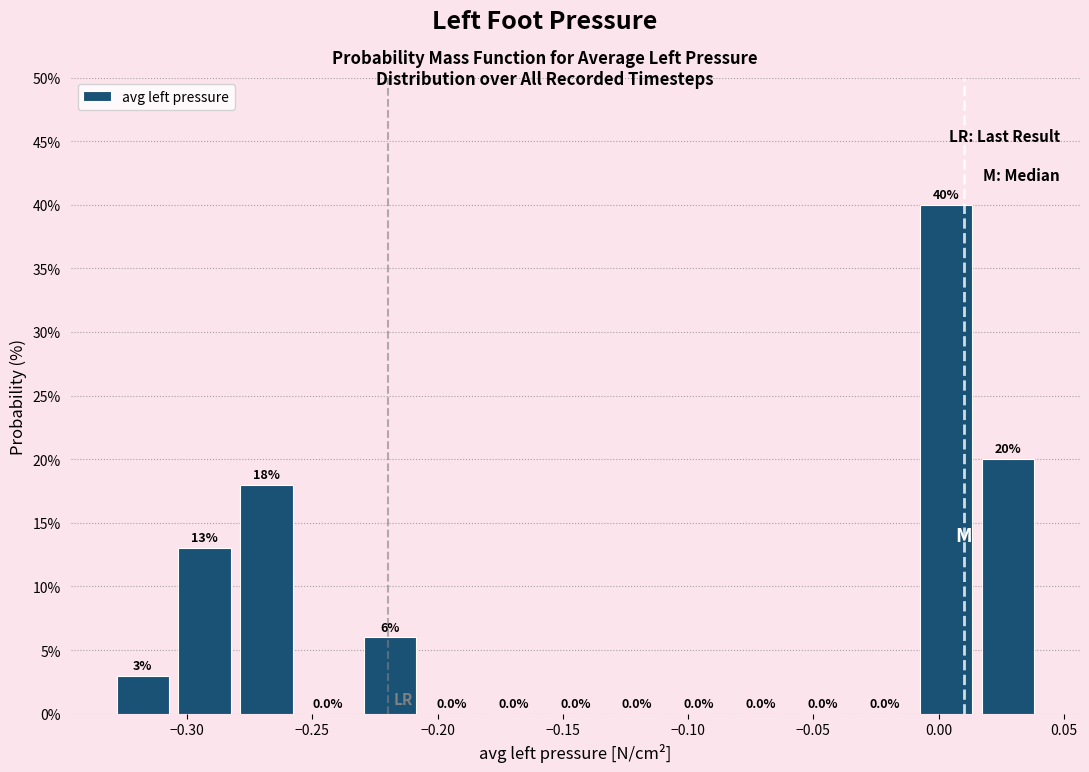

Which range on the x-axis has the tallest bar?

-0.010 to 0.015